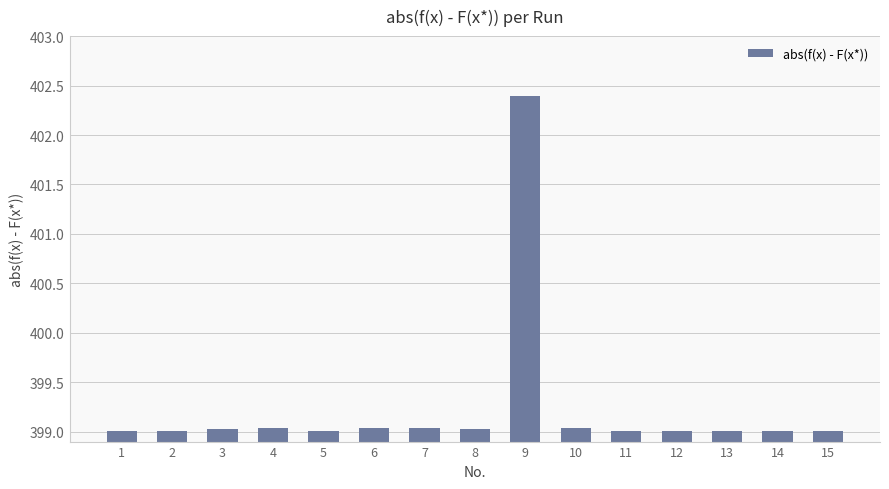

What is the maximum value shown in the chart?

402.4